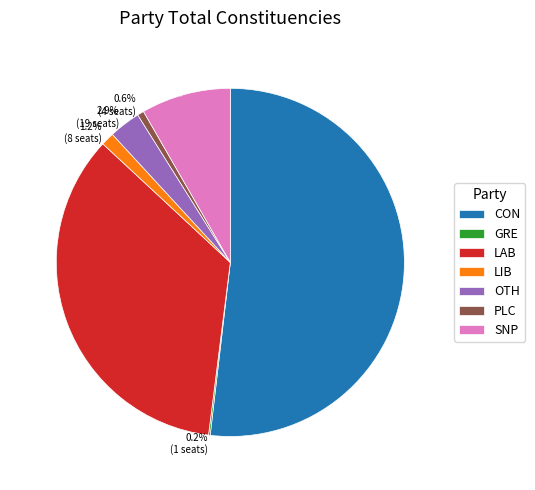

Combined, what portion of the pie is CON and PLC?

52.5%